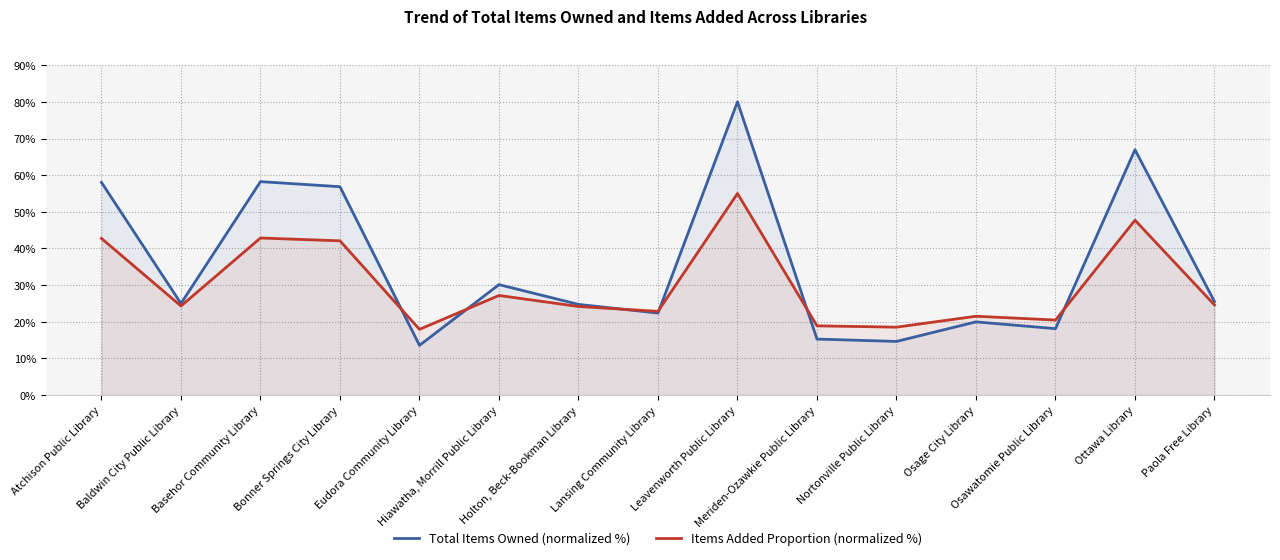

Reading left to right, extract all data points from this chart.

Total Items Owned (normalized %): Atchison Public Library=58.0	Baldwin City Public Library=25.0	Basehor Community Library=58.2	Bonner Springs City Library=56.9	Eudora Community Library=13.6	Hiawatha, Morrill Public Library=30.1	Holton, Beck-Bookman Library=24.7	Lansing Community Library=22.4	Leavenworth Public Library=80.0	Meriden-Ozawkie Public Library=15.3	Nortonville Public Library=14.6	Osage City Library=20.0	Osawatomie Public Library=18.1	Ottawa Library=66.9	Paola Free Library=25.5
Items Added Proportion (normalized %): Atchison Public Library=42.7	Baldwin City Public Library=24.3	Basehor Community Library=42.9	Bonner Springs City Library=42.1	Eudora Community Library=17.9	Hiawatha, Morrill Public Library=27.2	Holton, Beck-Bookman Library=24.2	Lansing Community Library=22.9	Leavenworth Public Library=55.0	Meriden-Ozawkie Public Library=18.9	Nortonville Public Library=18.5	Osage City Library=21.5	Osawatomie Public Library=20.5	Ottawa Library=47.7	Paola Free Library=24.6